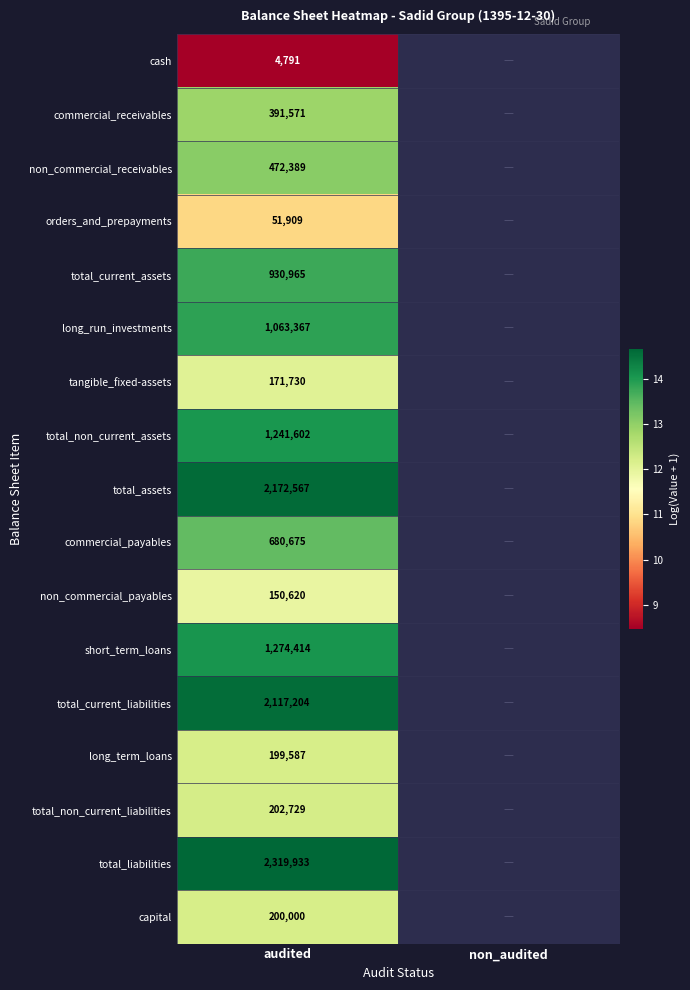

At audited, list the series in order from smallest to largest.

cash, orders_and_prepayments, non_commercial_payables, tangible_fixed-assets, long_term_loans, capital, total_non_current_liabilities, commercial_receivables, non_commercial_receivables, commercial_payables, total_current_assets, long_run_investments, total_non_current_assets, short_term_loans, total_current_liabilities, total_assets, total_liabilities